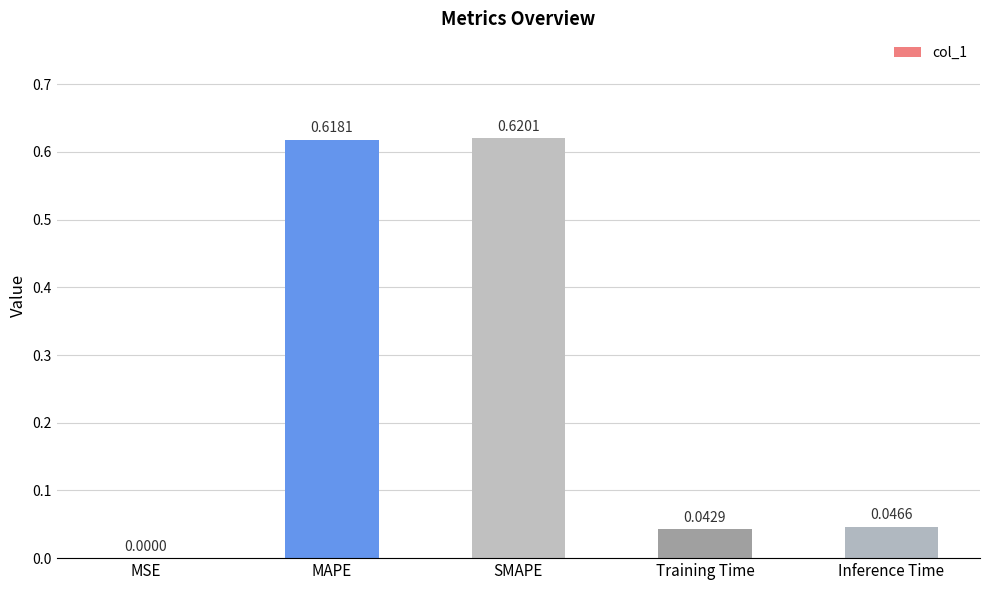

Which label corresponds to the largest value in the chart?

SMAPE